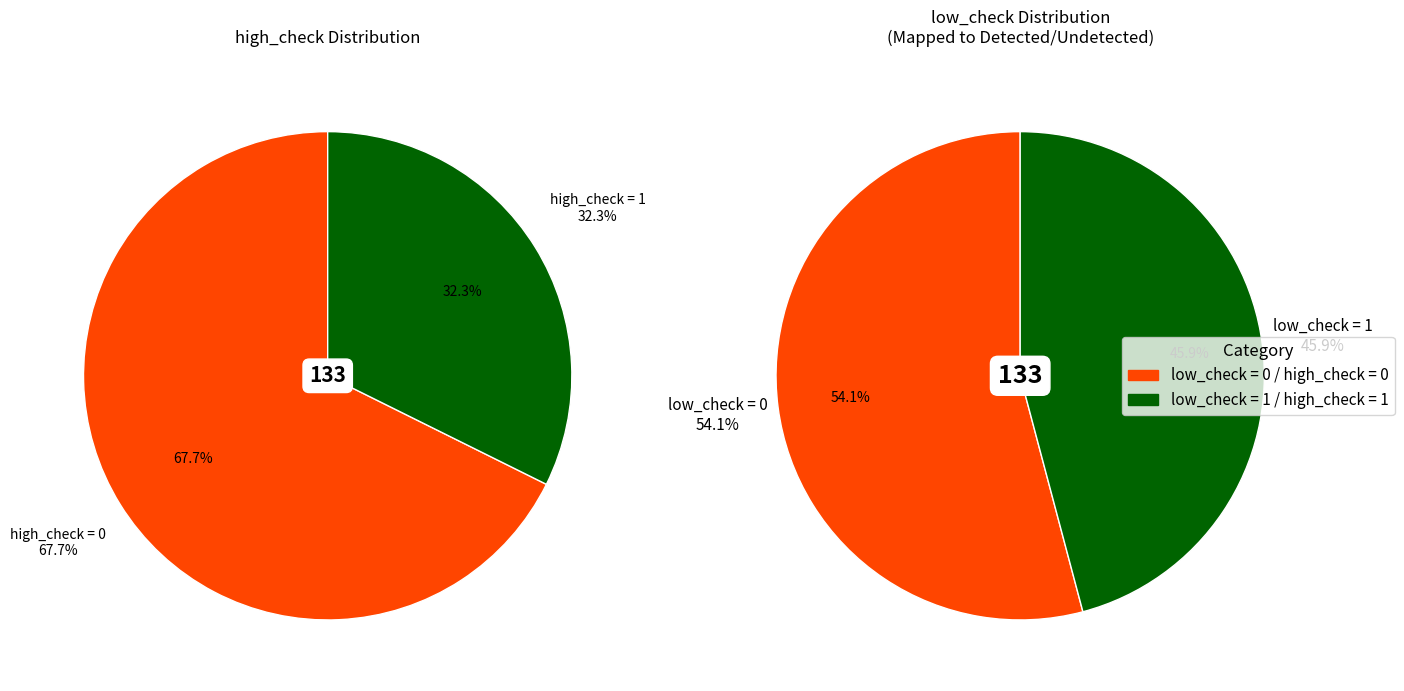

Which category has the biggest portion of the pie?

low_check=0 (count)